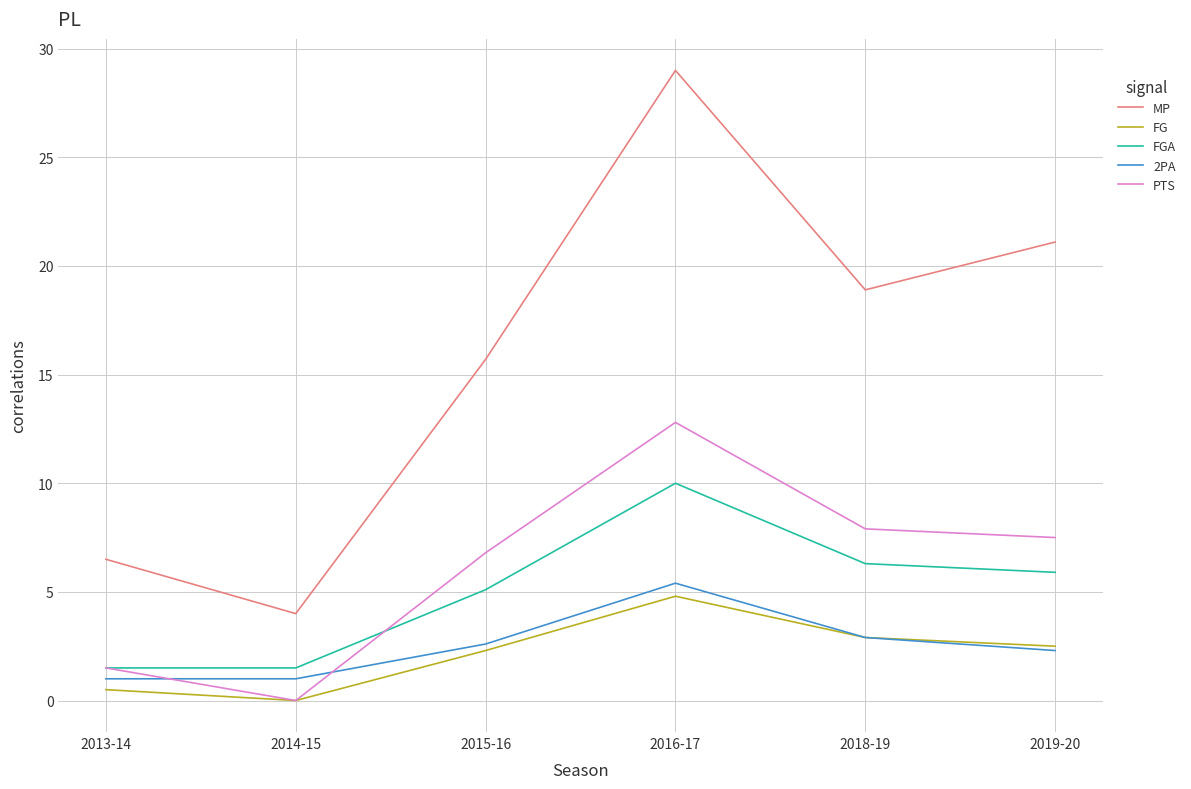

At which label does MP reach its peak?

2016-17